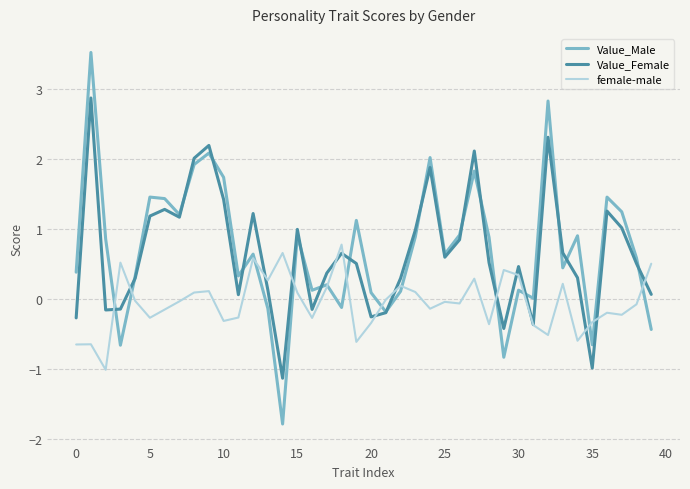

Which series has the widest spread of values?

Value_Male